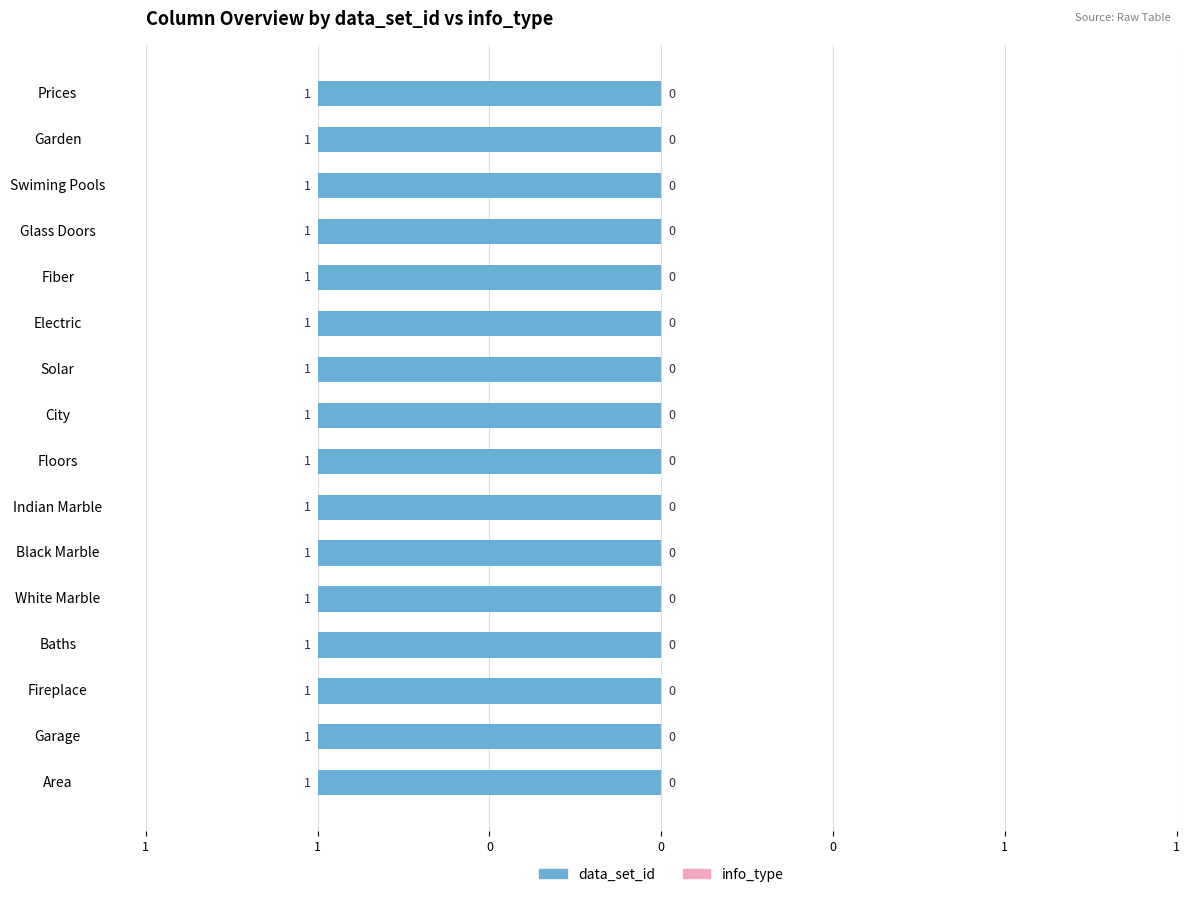

What is the label of the 10th bar from the right?

Indian Marble